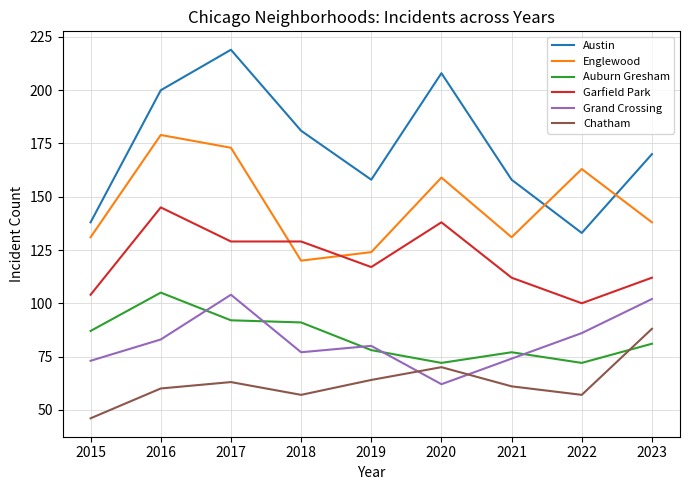

What is the maximum value for Chatham?

88